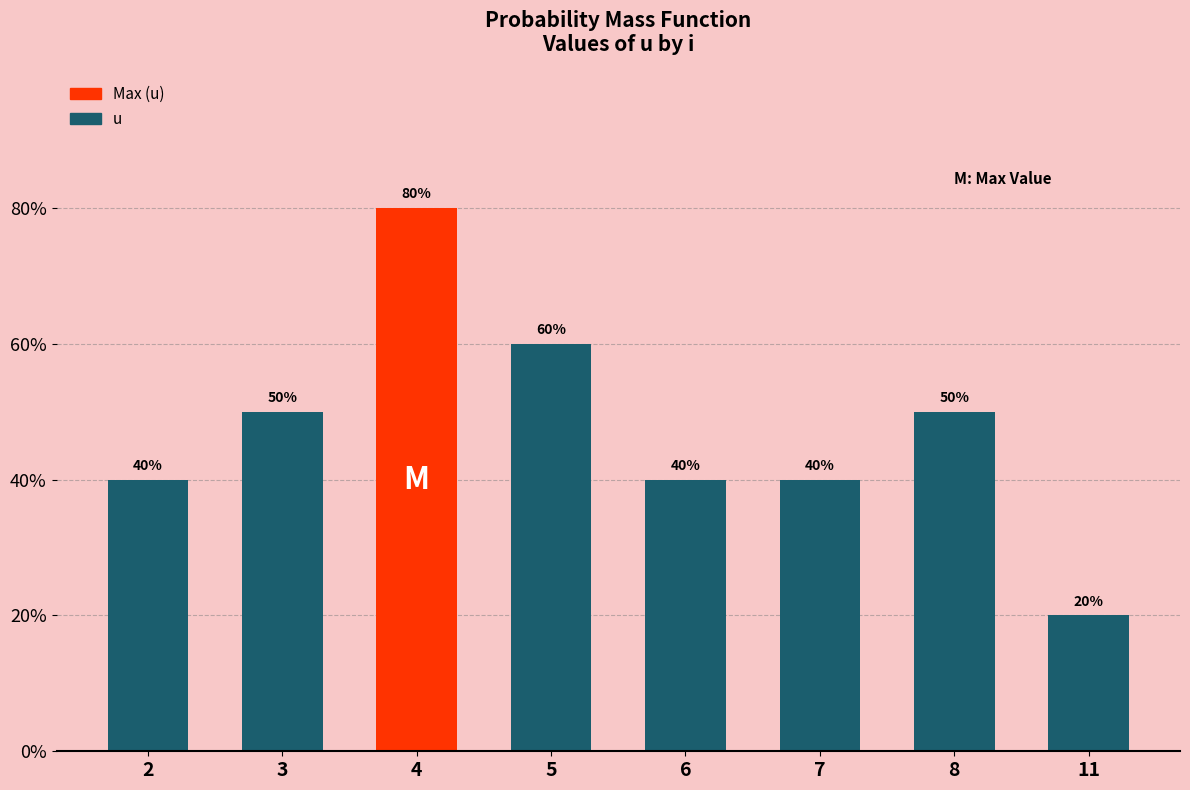

What is the difference between the maximum and second lowest values?

0.4